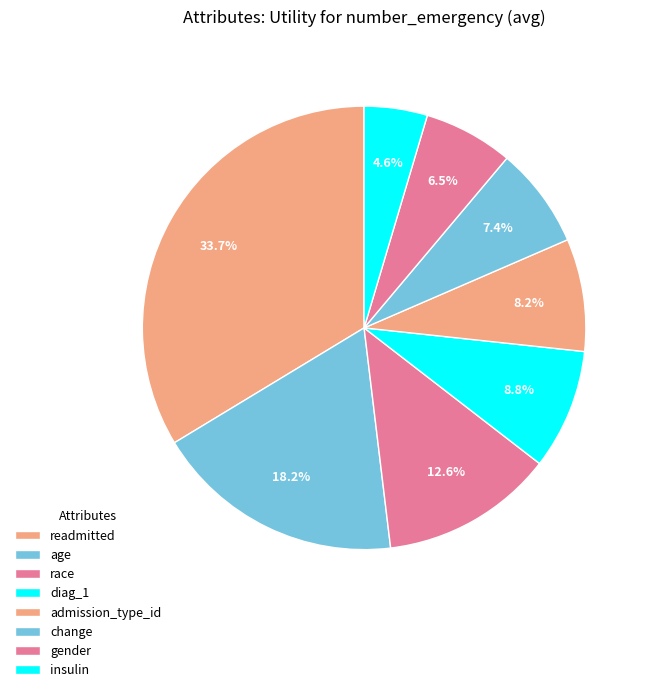

Rank the categories by value from lowest to highest.

insulin, gender, change, admission_type_id, diag_1, race, age, readmitted